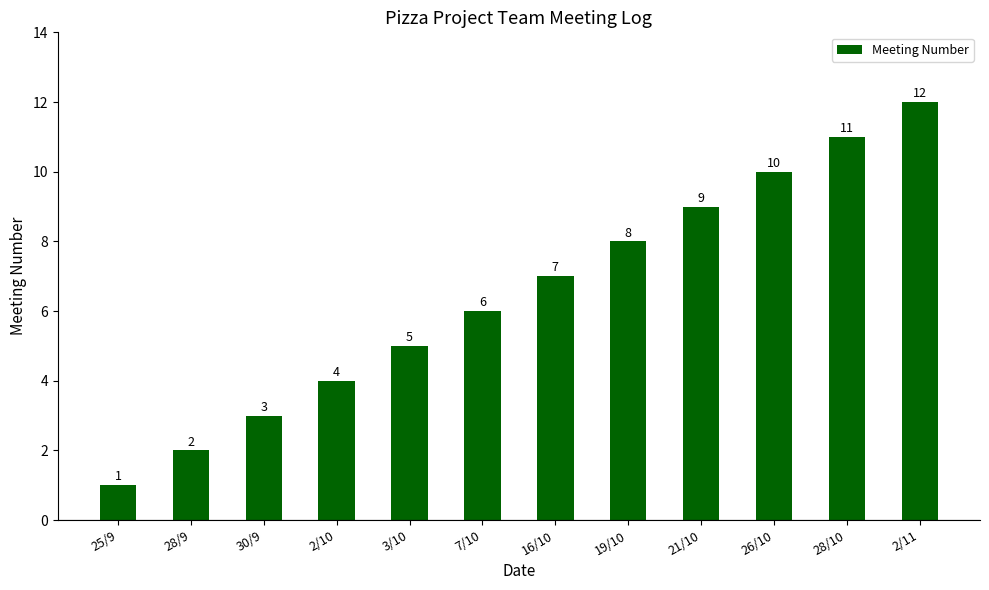

How many series are shown in this chart?

1